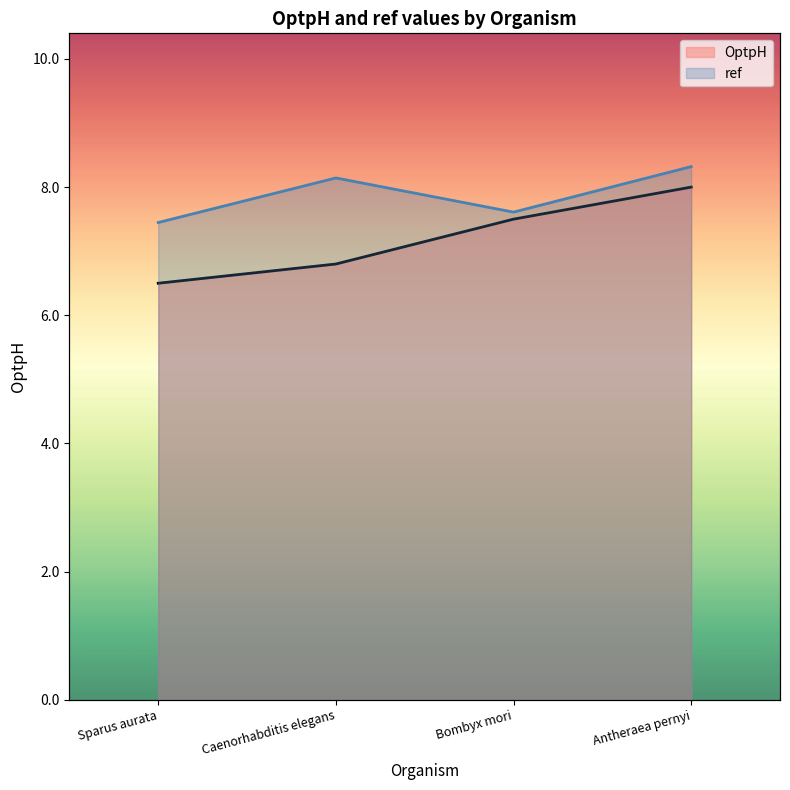

The ref series shows 4.6 at Caenorhabditis elegans. True or false?

False